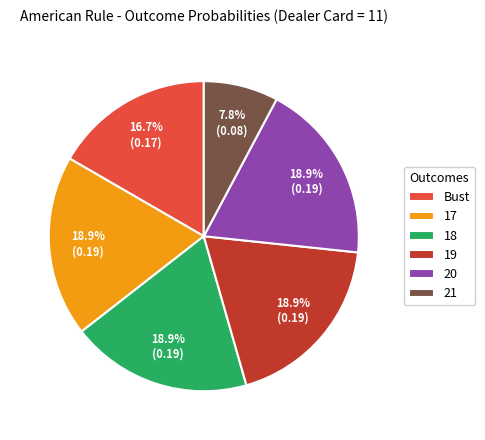

Does 20 represent more than half of the total?

No